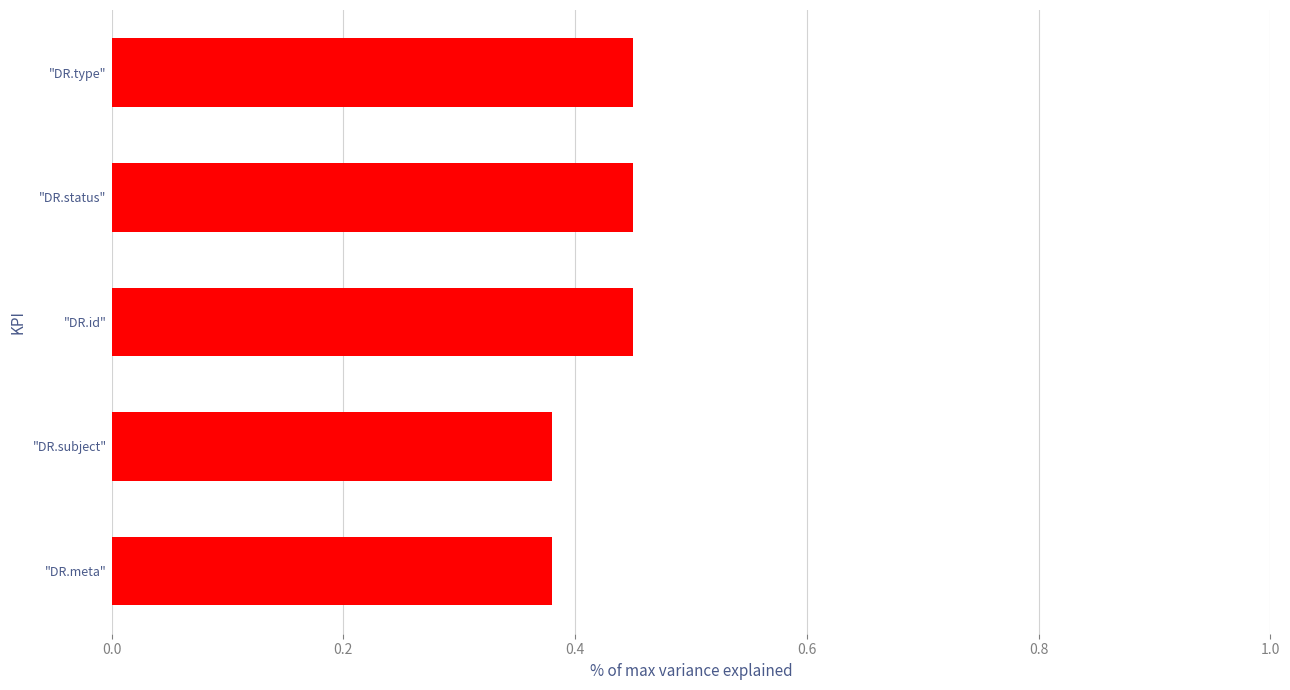

What is the sum of all values?

2.1